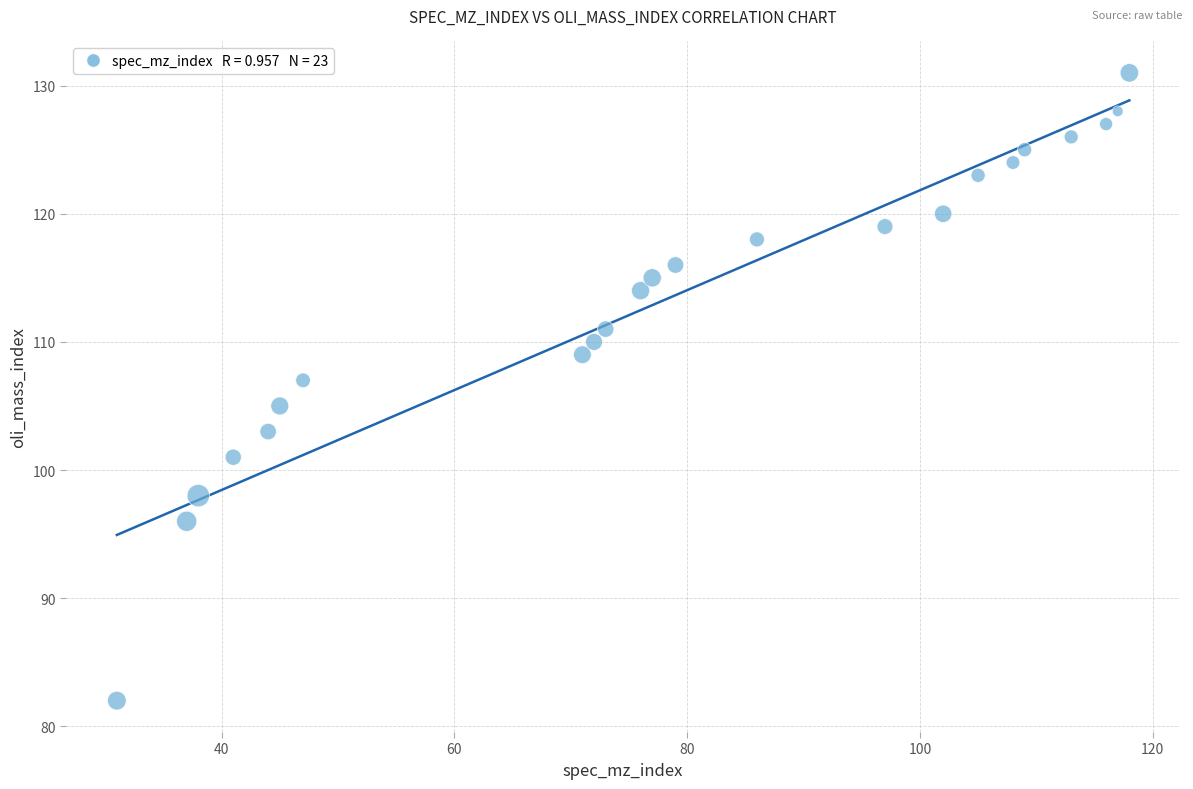

What is the range of X values (max minus min)?

87